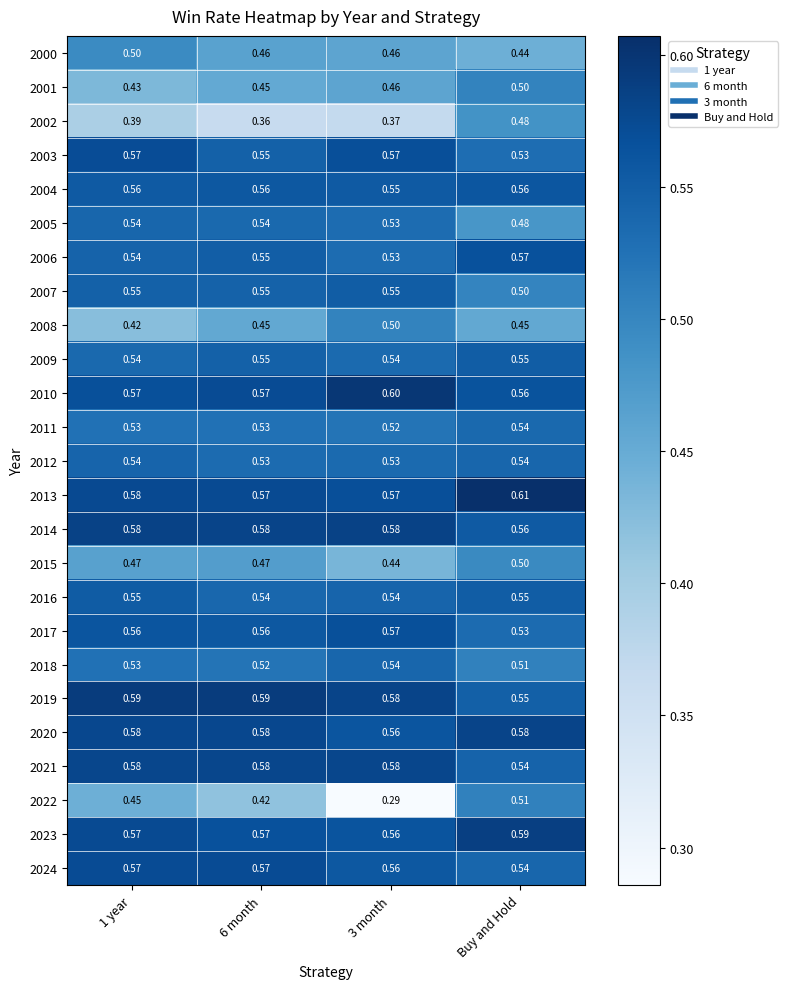

Is the value of 2016 at 1 year greater than the value of 2009 at 1 year?

Yes